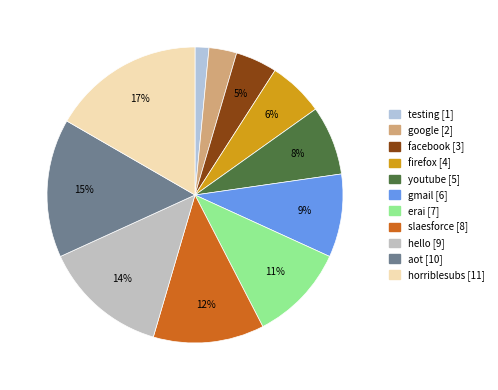

True or false: horriblesubs accounts for 28% of the total.

False